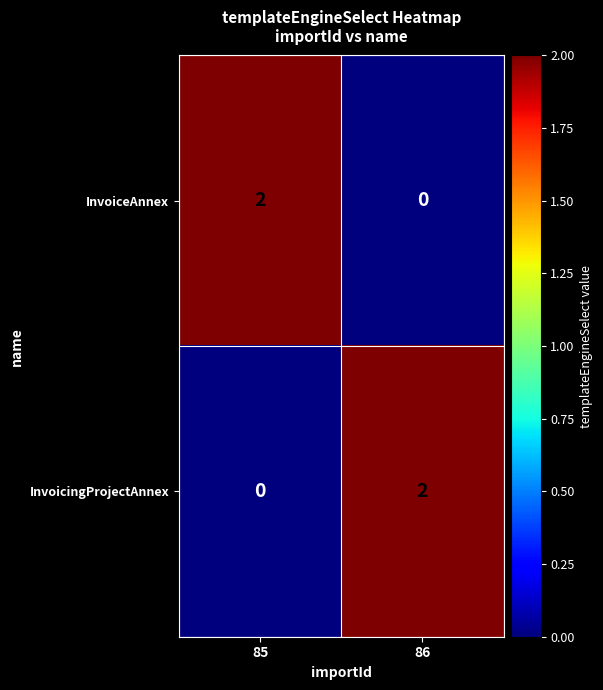

Reading left to right, extract all data points from this chart.

InvoiceAnnex: 2	0
InvoicingProjectAnnex: 0	2